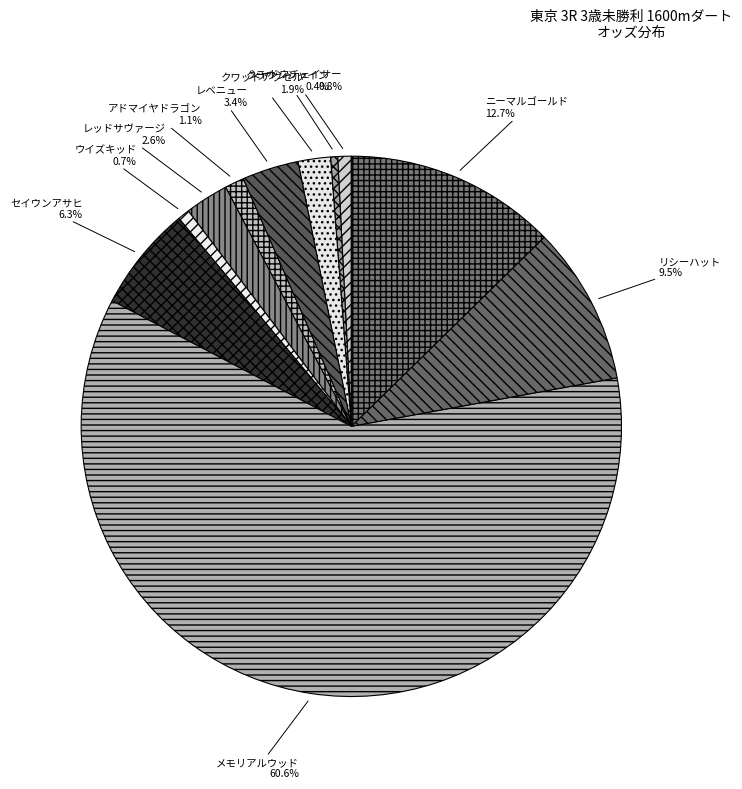

Which has a higher value, レベニュー or セイウンアサヒ?

セイウンアサヒ